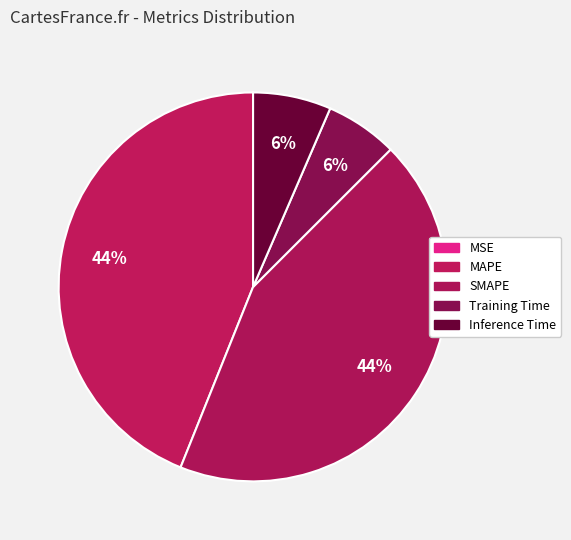

What percentage is the SMAPE slice, to the nearest percent?

44%